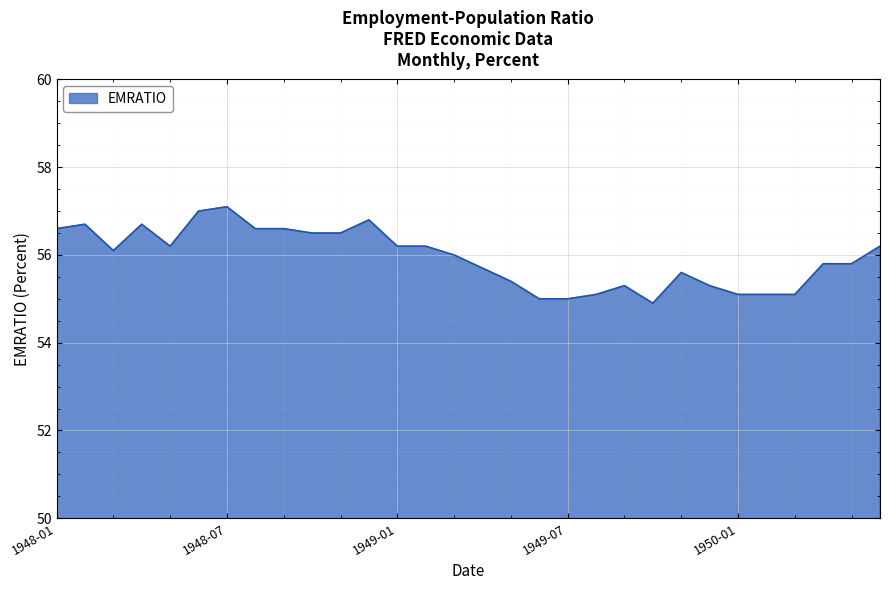

What is the sum of all values?

1678.2